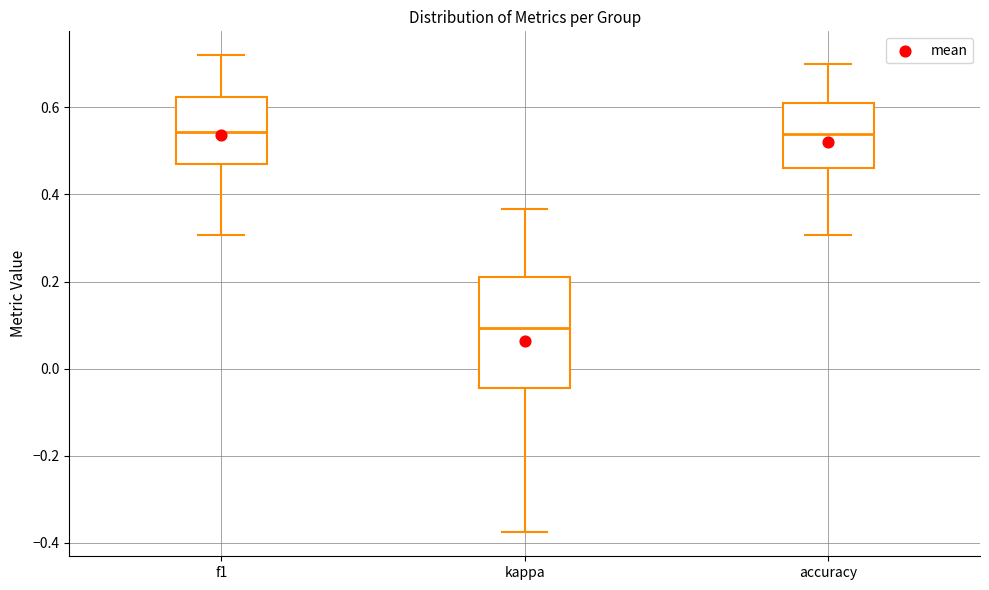

Where is the upper edge of the box for kappa on the y-axis? The values are not printed on the chart, so give them approximately, as read against the axis.

0.22